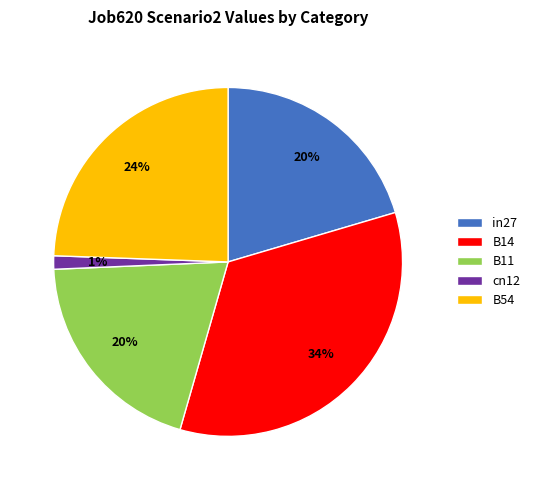

To the nearest percent, what is the difference between the B14 and B11 slice percentages?

14%